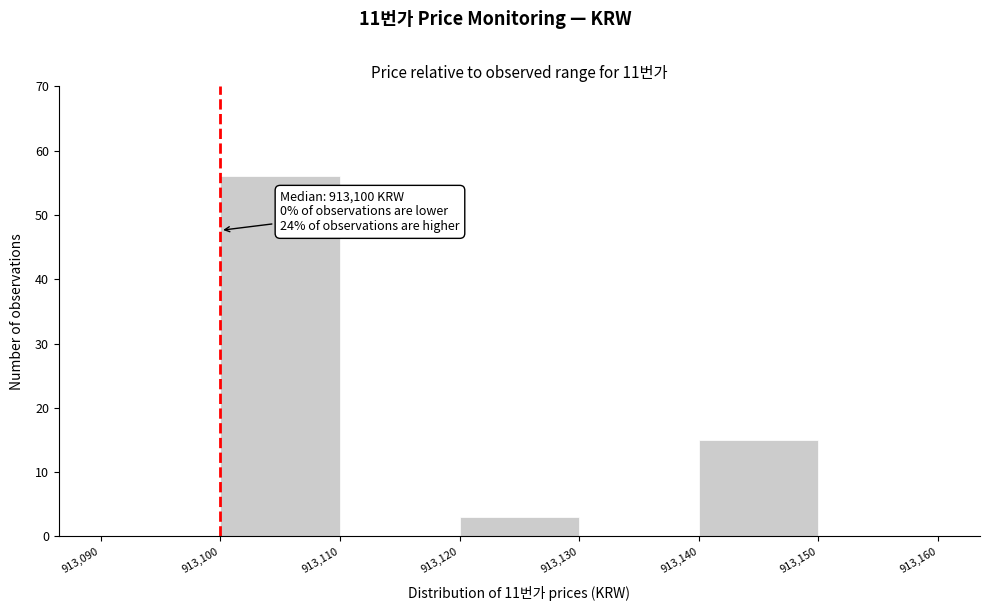

Over which range of the x-axis is the bar tallest?

913,100 to 913,110